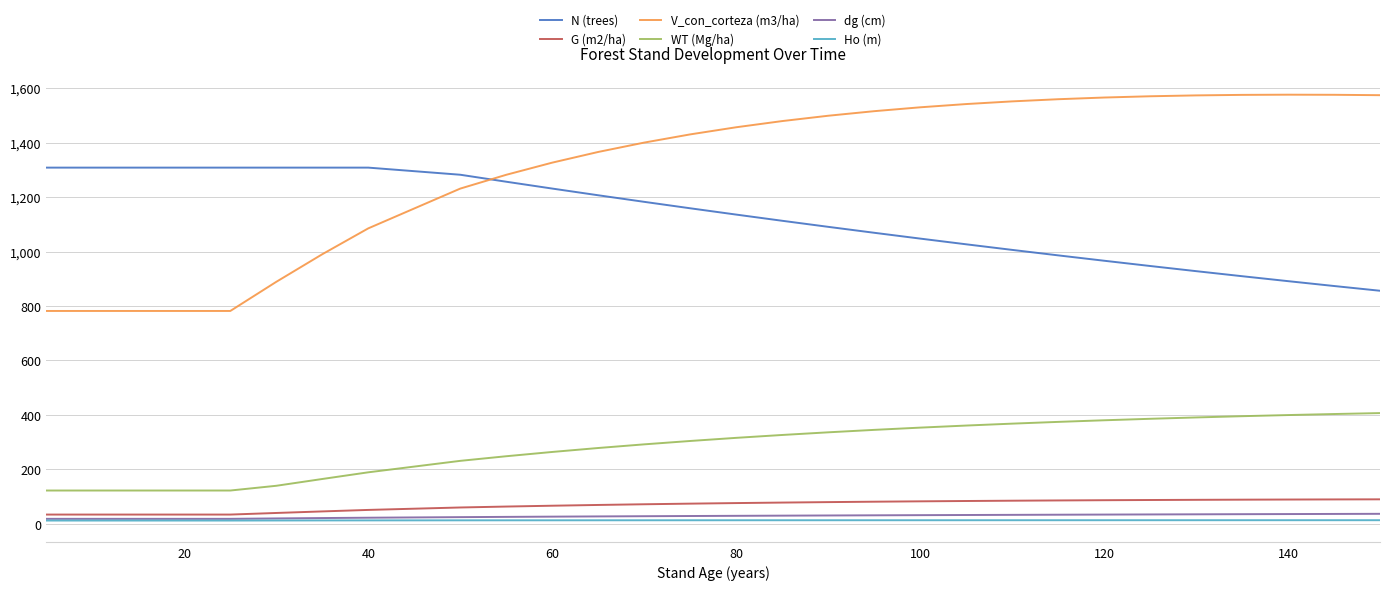

What is the maximum value shown in the chart?

1576.1